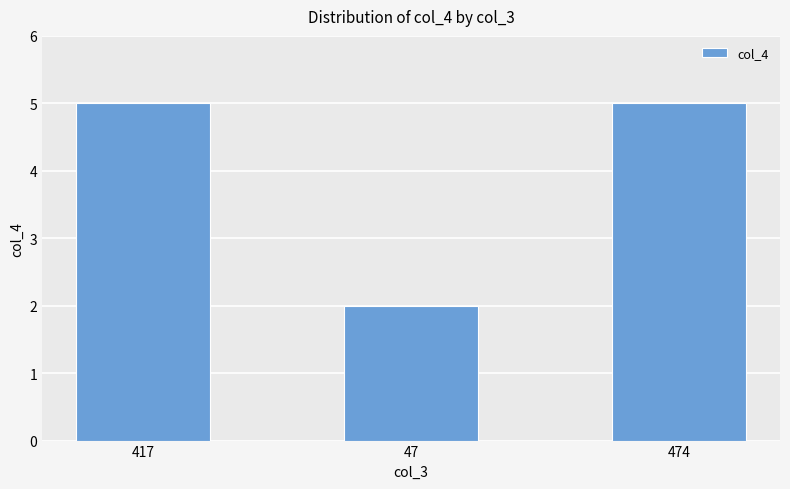

What is the difference between the maximum and minimum values?

3